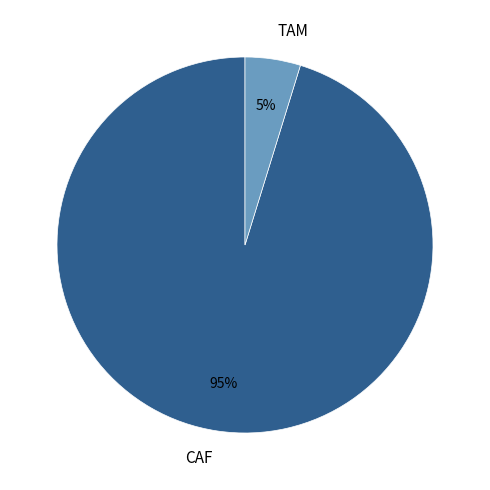

Does CAF represent more than half of the total?

Yes